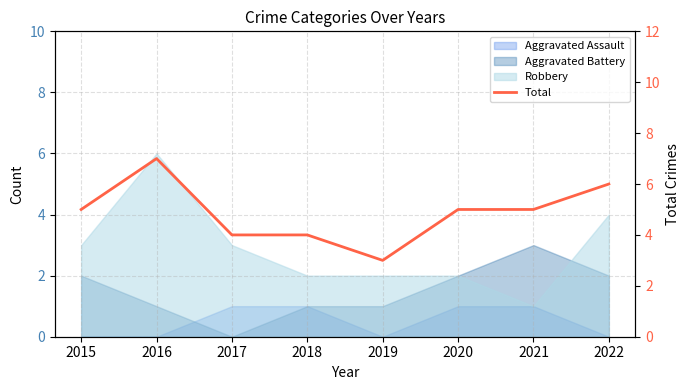

Where is the first local minimum?

2019